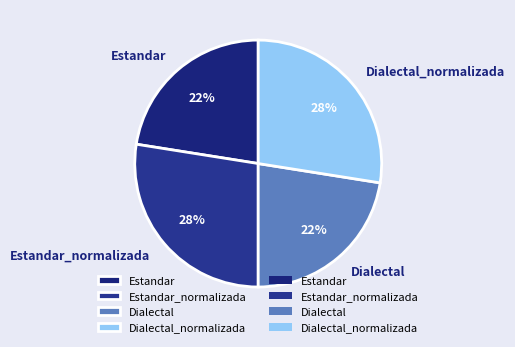

To the nearest percent, what is the average slice percentage?

25%